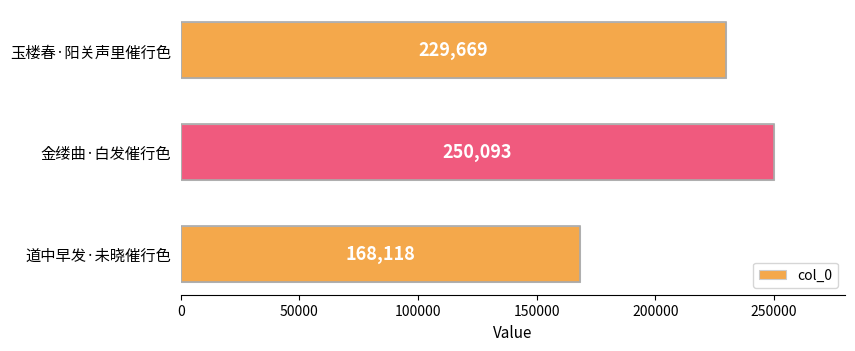

What is the approximate value at 金缕曲·白发催行色, to the nearest 100?

250100